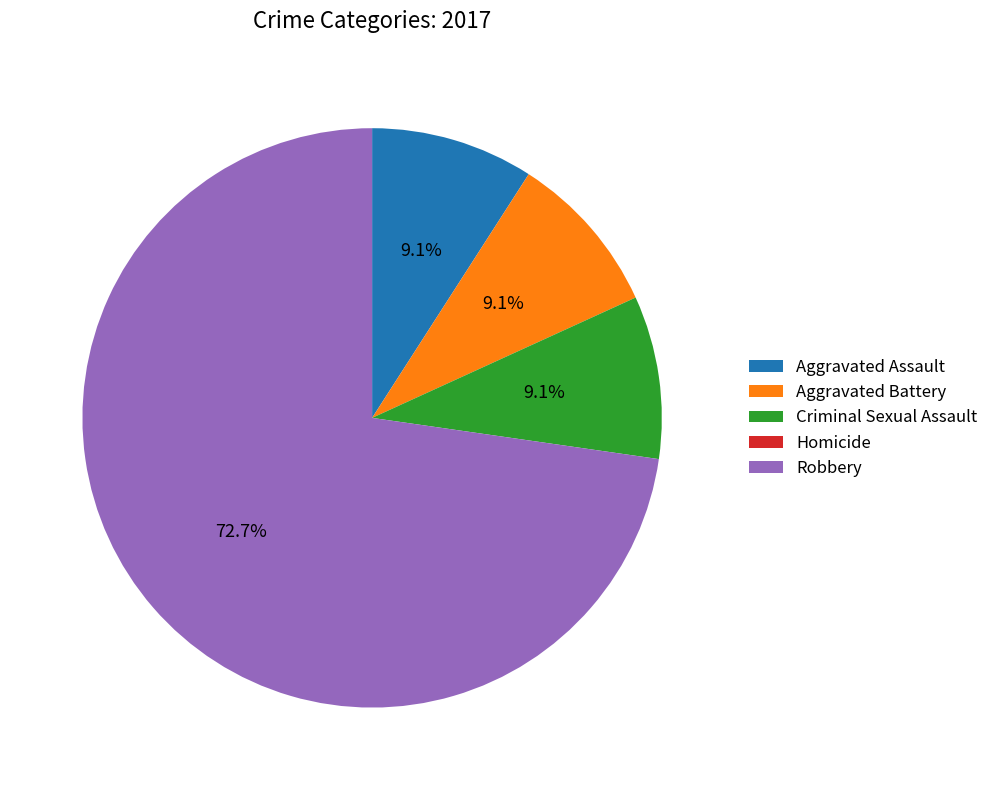

Is there any slice that represents more than half of the pie?

Yes